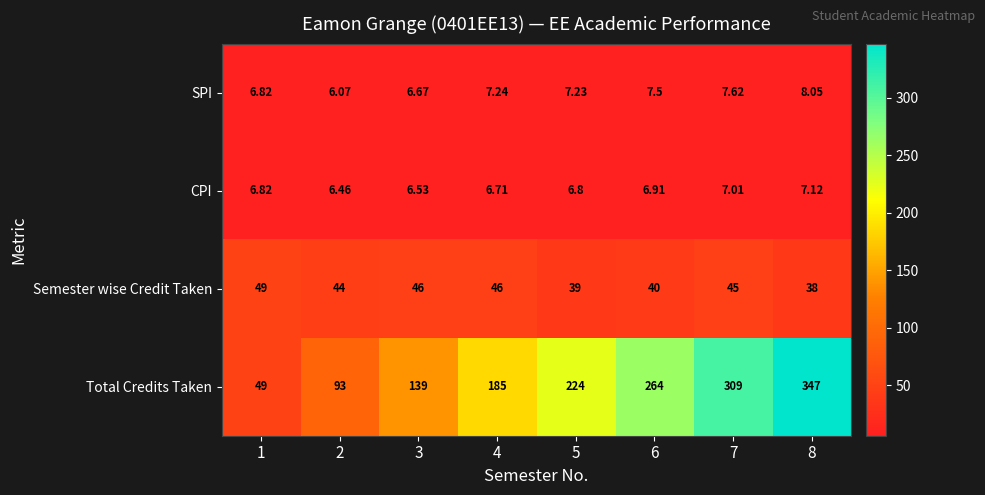

What is the minimum value shown in the chart?

6.1